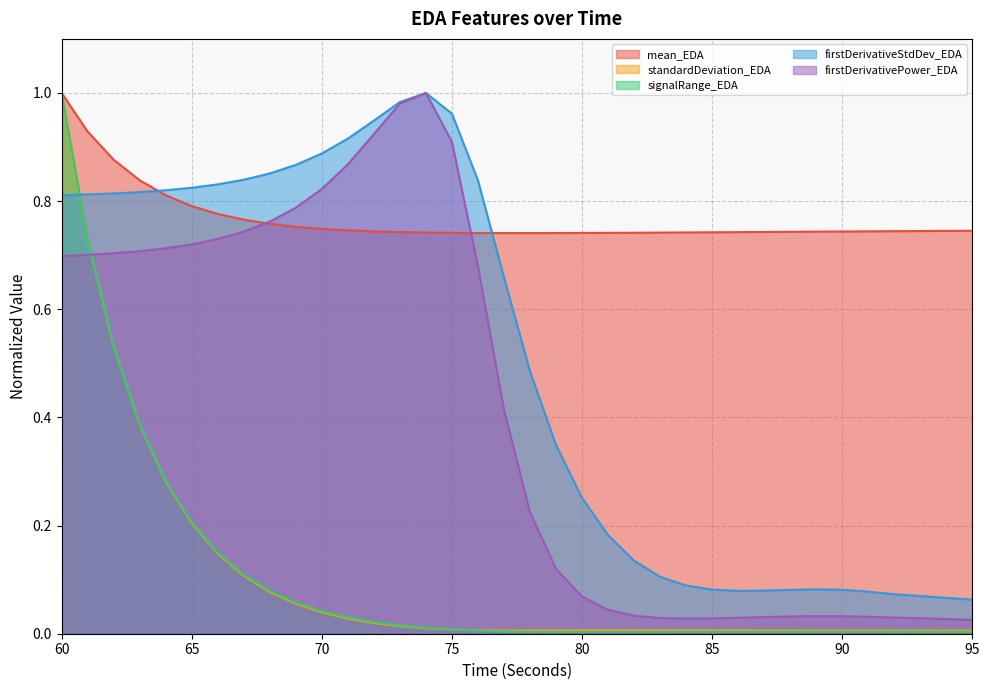

At which category is the sum across all series the highest?

60